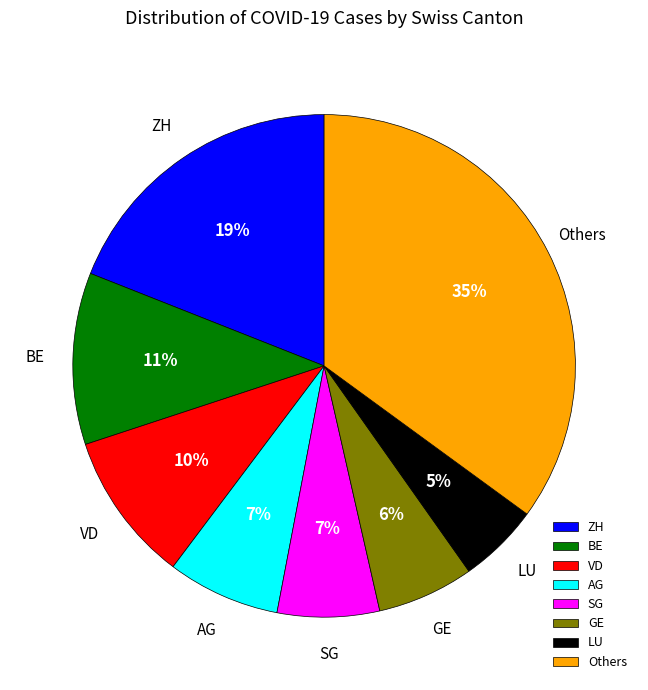

Combined, do SG and AG account for over 50%?

No